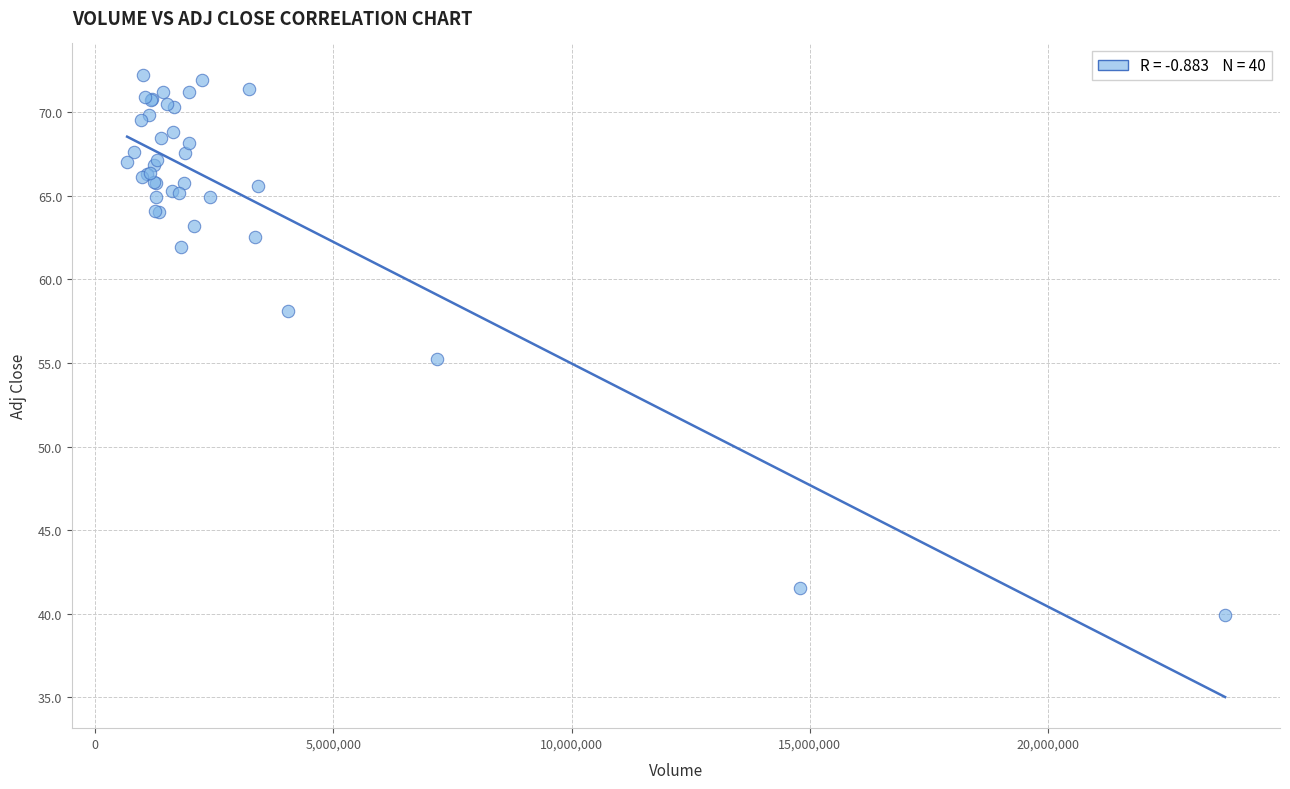

What Y value in the scatter plot is closest to 56?

55.2